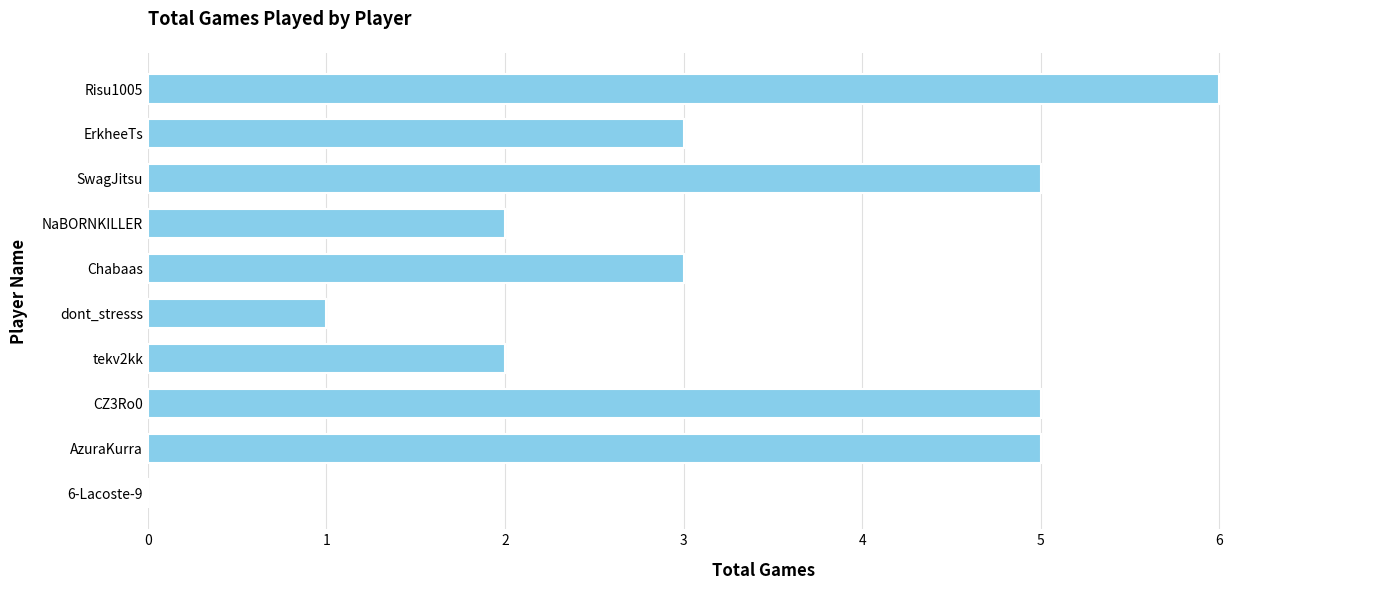

What is the approximate value at Risu1005?

6